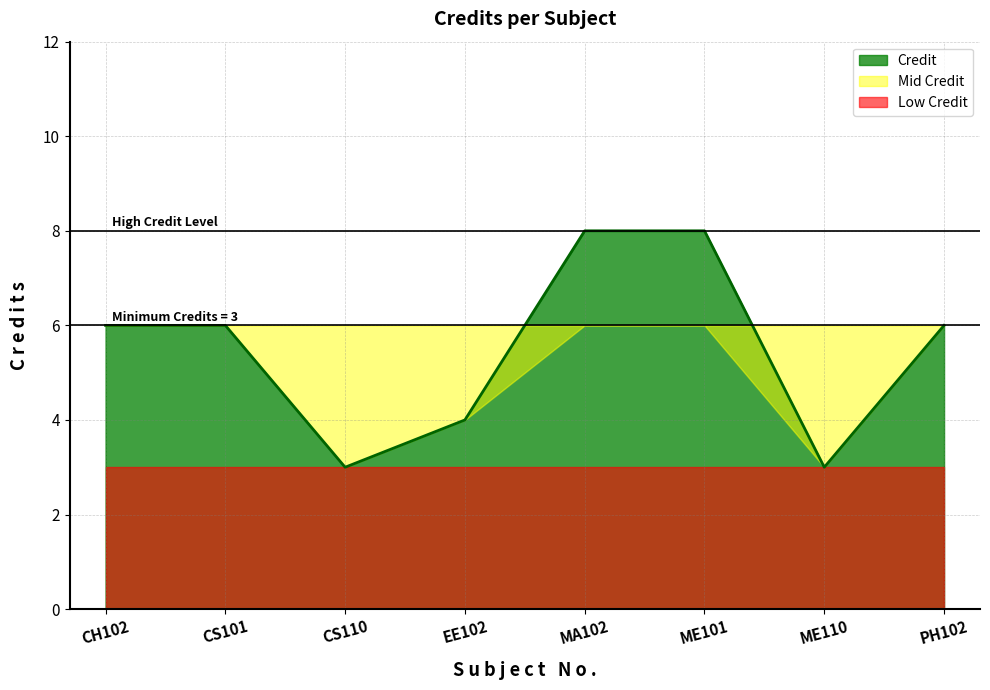

What position from the left is ME101?

6